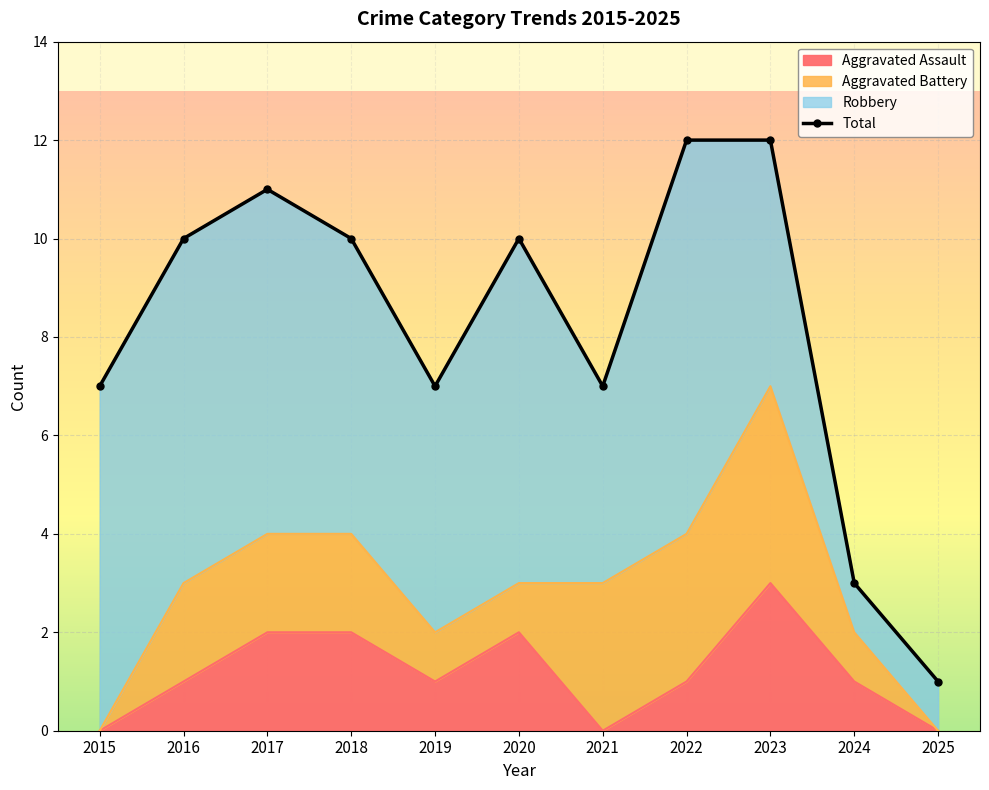

What is the ratio of the value at 2015 to the value at 2023?

0.6